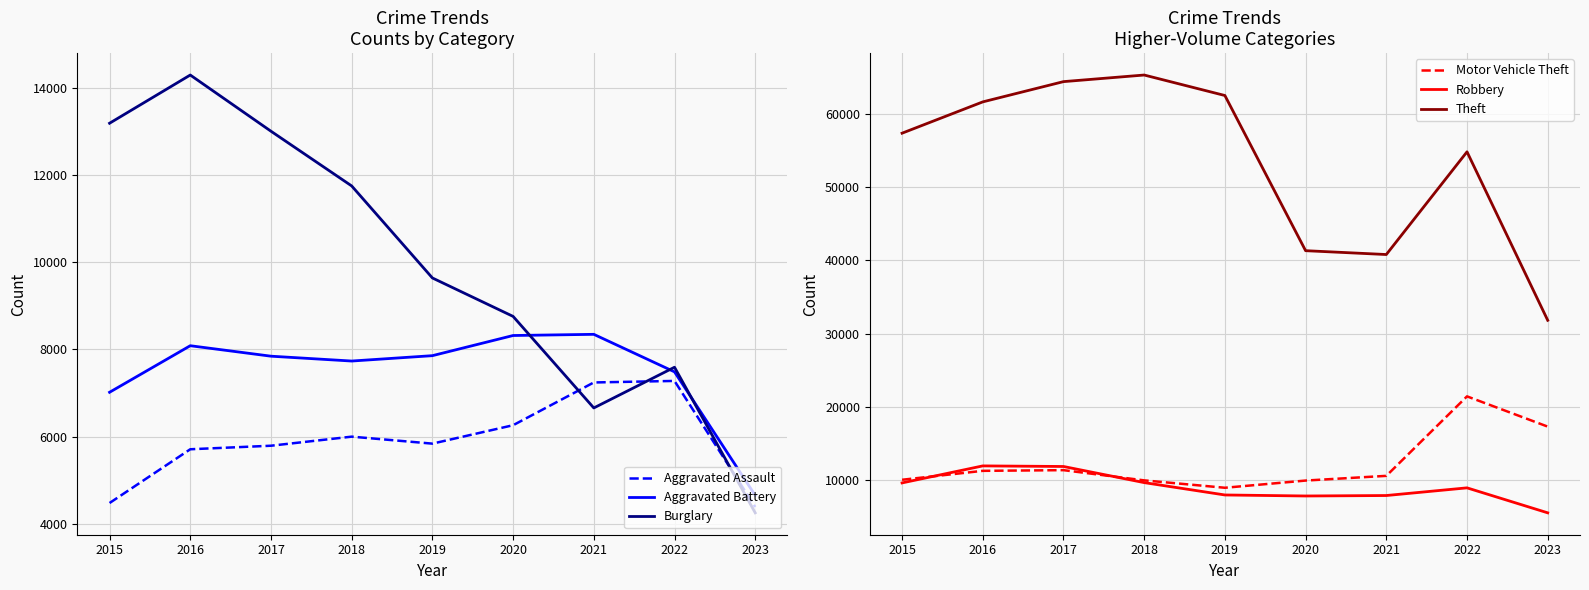

At 2017, list the series in order from largest to smallest.

Theft, Burglary, Robbery, Motor Vehicle Theft, Aggravated Battery, Aggravated Assault